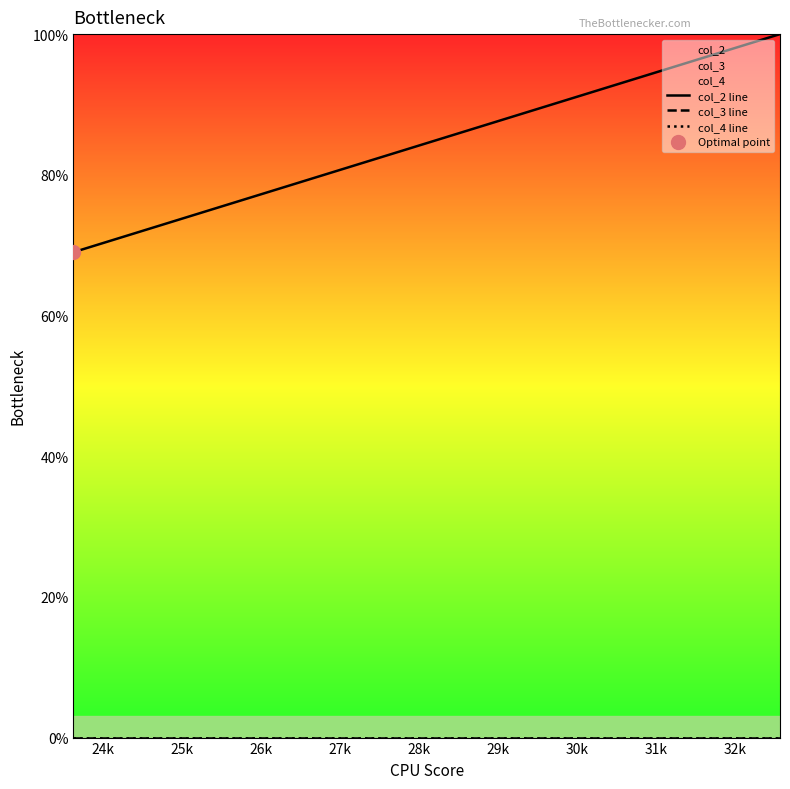

True or false: col_2 line and col_4 line cross at least once.

False